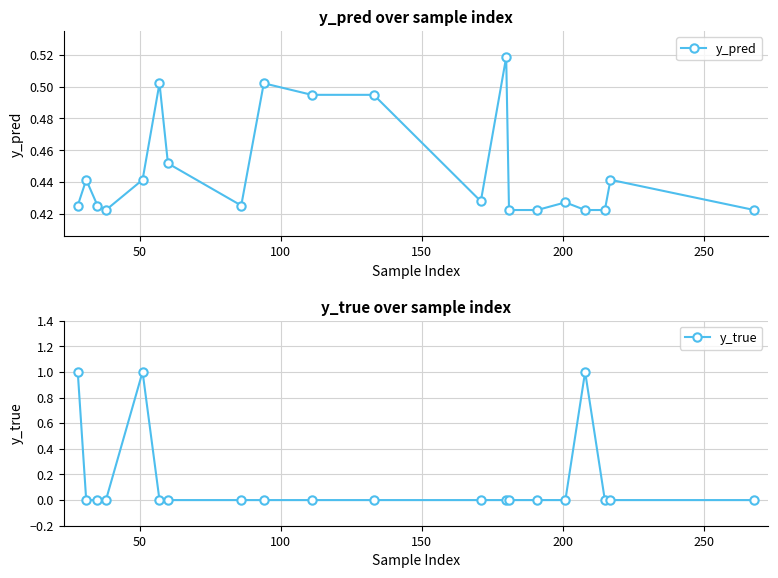

Reading left to right, extract all data points from this chart.

y_pred: 0.4	0.4	0.4	0.4	0.4	0.5	0.5	0.4	0.5	0.5	0.5	0.4	0.5	0.4	0.4	0.4	0.4	0.4	0.4	0.4
y_true: 1.0	0.0	0.0	0.0	1.0	0.0	0.0	0.0	0.0	0.0	0.0	0.0	0.0	0.0	0.0	0.0	1.0	0.0	0.0	0.0